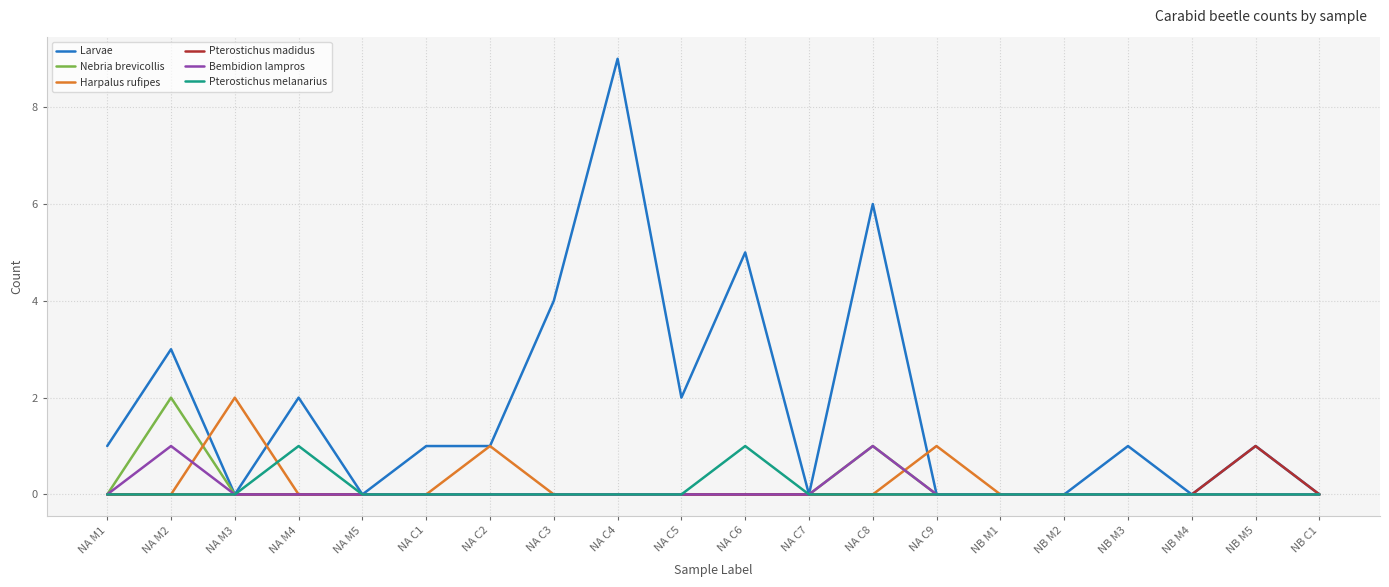

What are all the series names shown in the legend?

Larvae, Nebria brevicollis, Harpalus rufipes, Pterostichus madidus, Bembidion lampros, Pterostichus melanarius